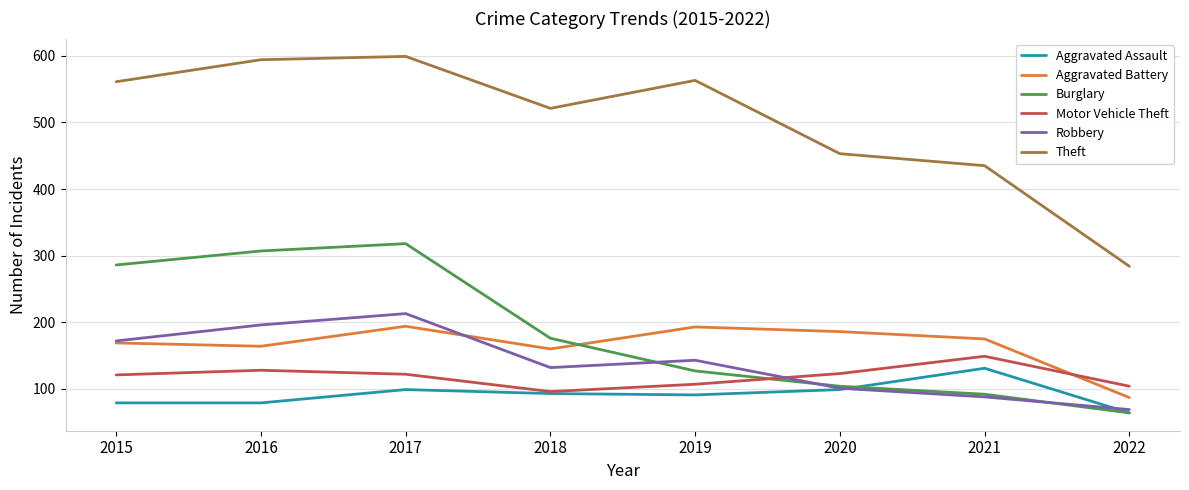

What is the difference between the Motor Vehicle Theft values at 2016 and 2022?

24